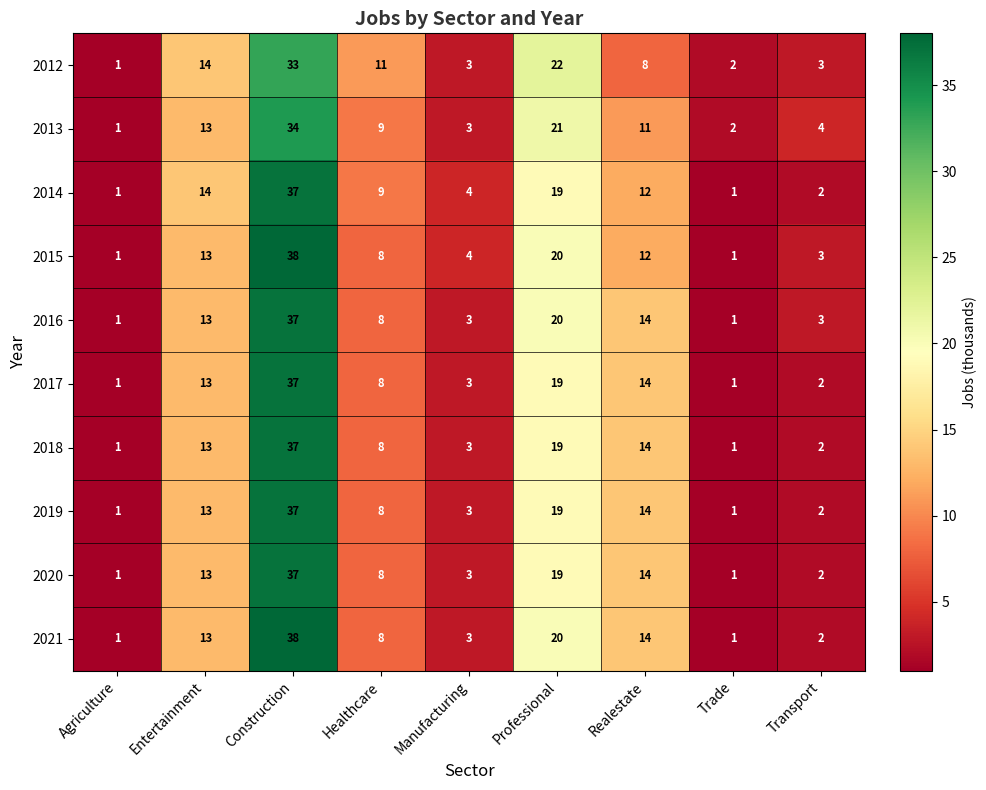

What is the difference between the second highest and second lowest values in the 2014 series?

18